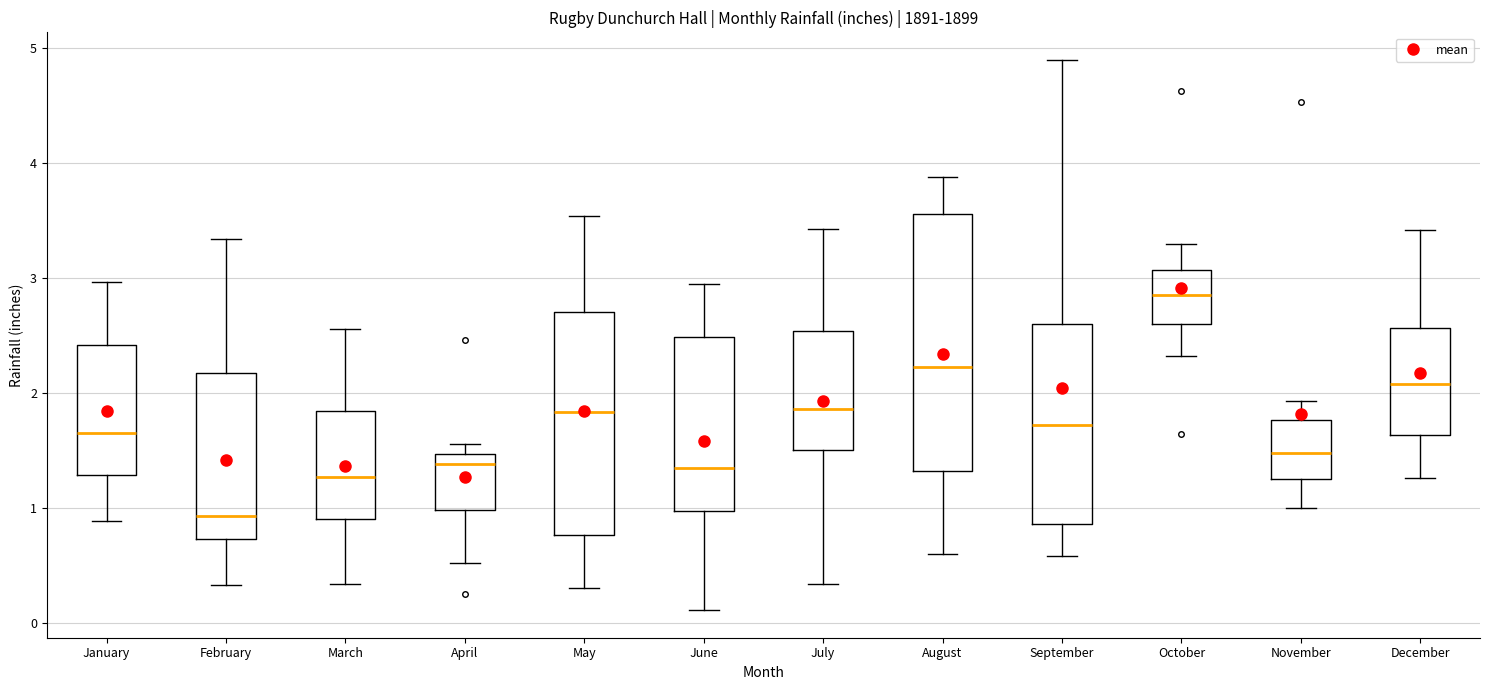

Which box's median line is the lowest?

February